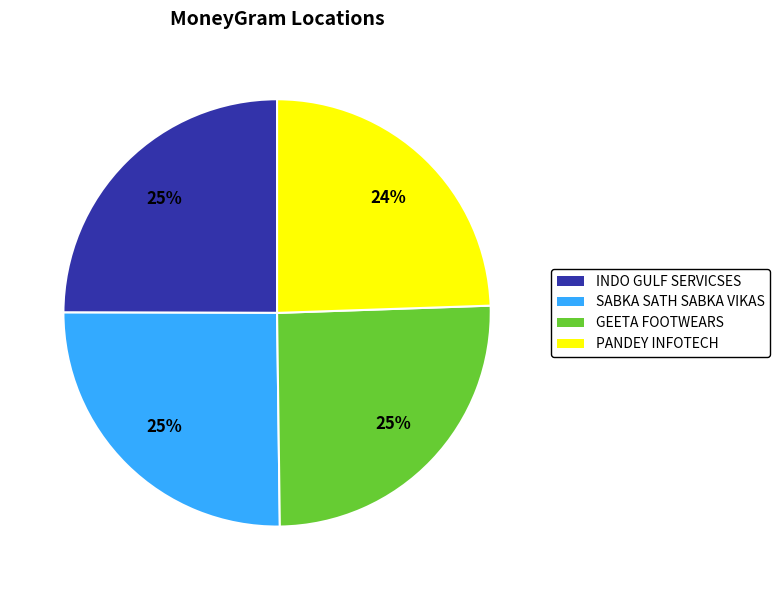

Which category has the smallest portion of the pie?

PANDEY INFOTECH